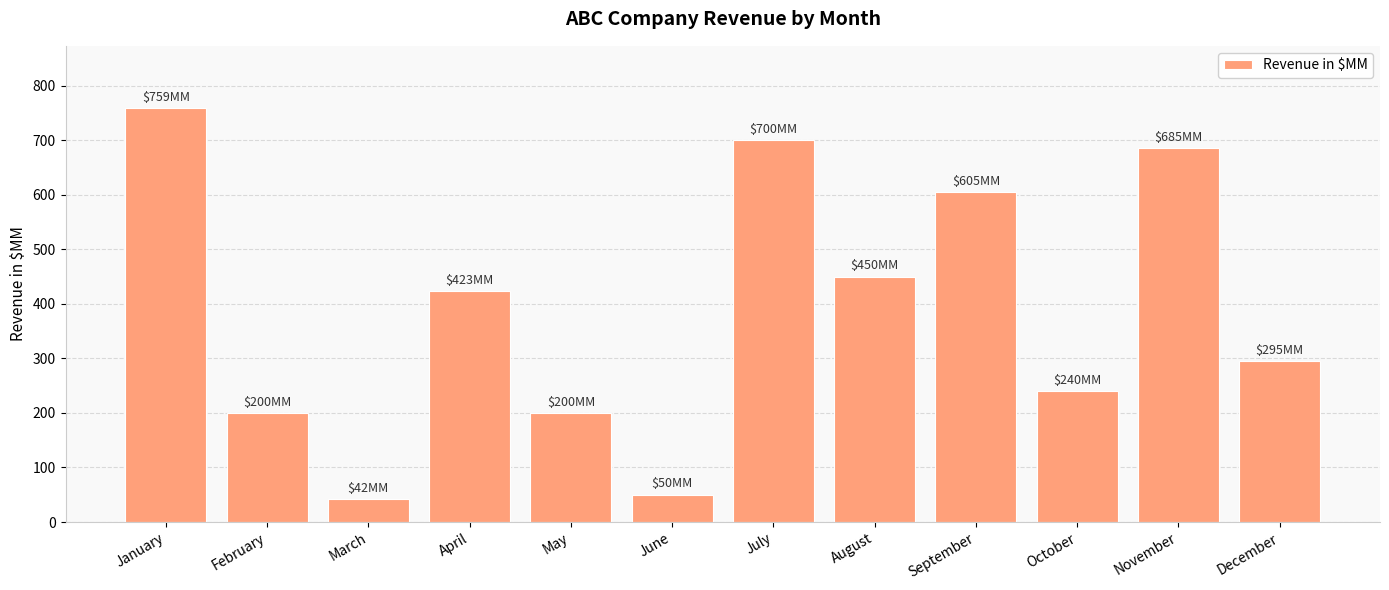

What is the minimum value shown in the chart?

42